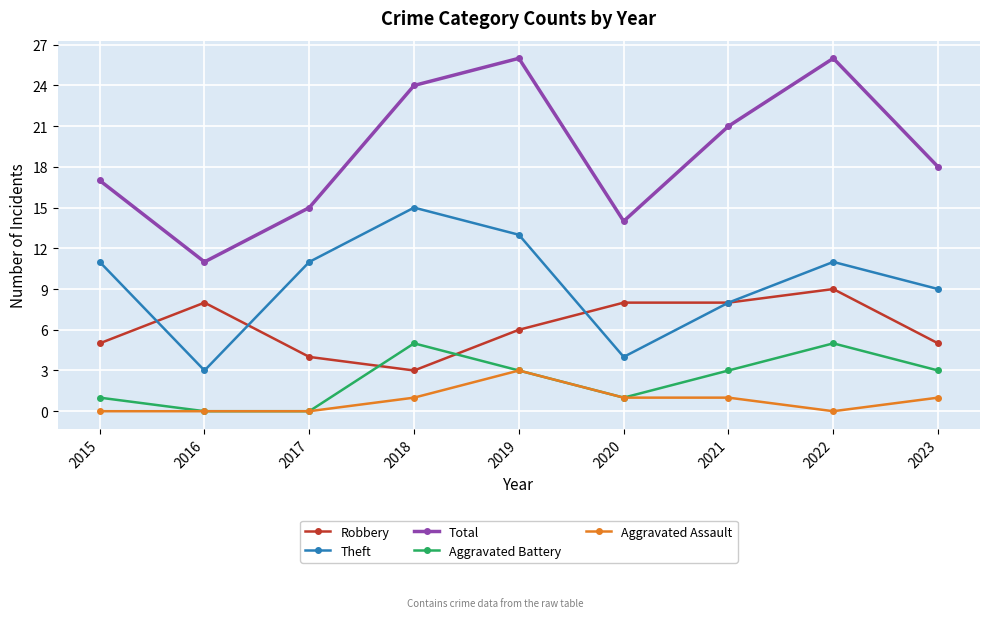

What is the lowest value of the Theft series?

3